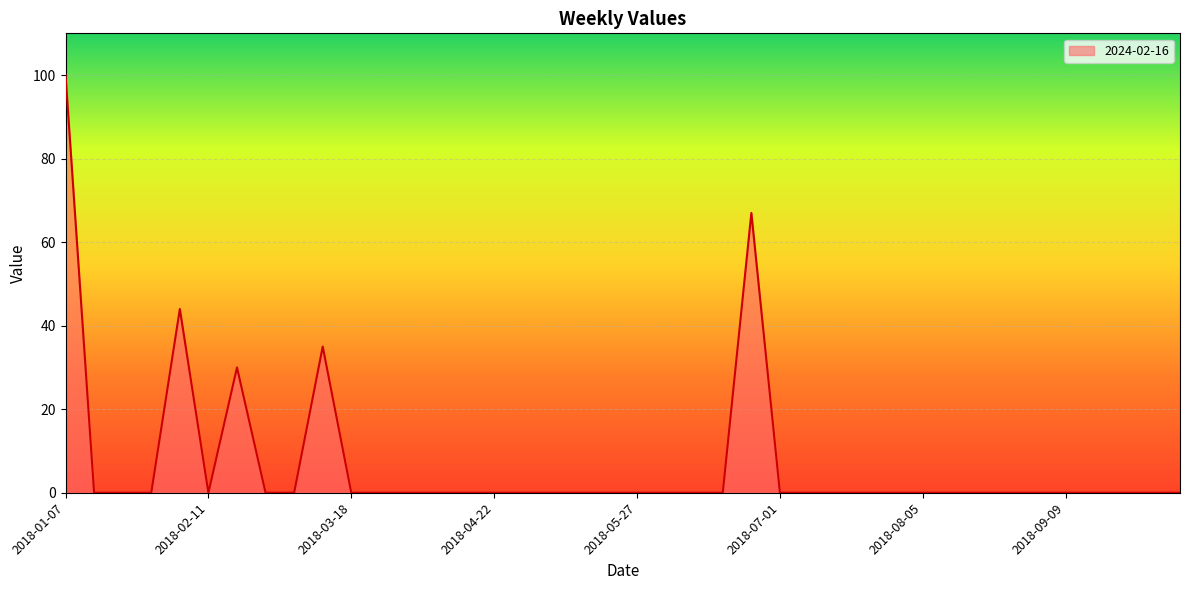

What is the difference between the maximum and minimum values?

100